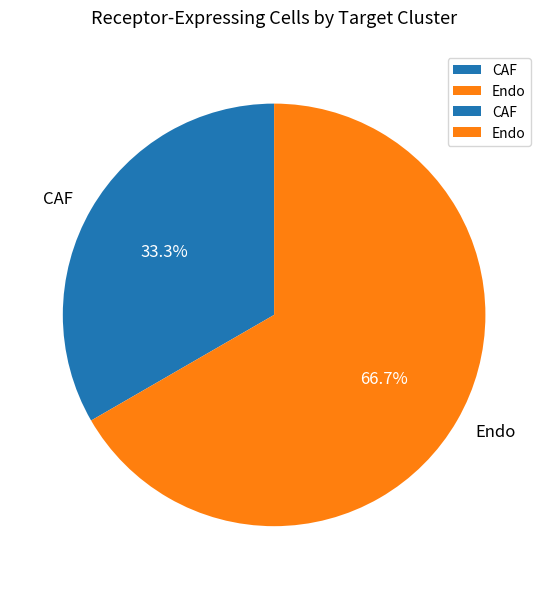

What percentage is the Endo slice, to the nearest percent?

67%